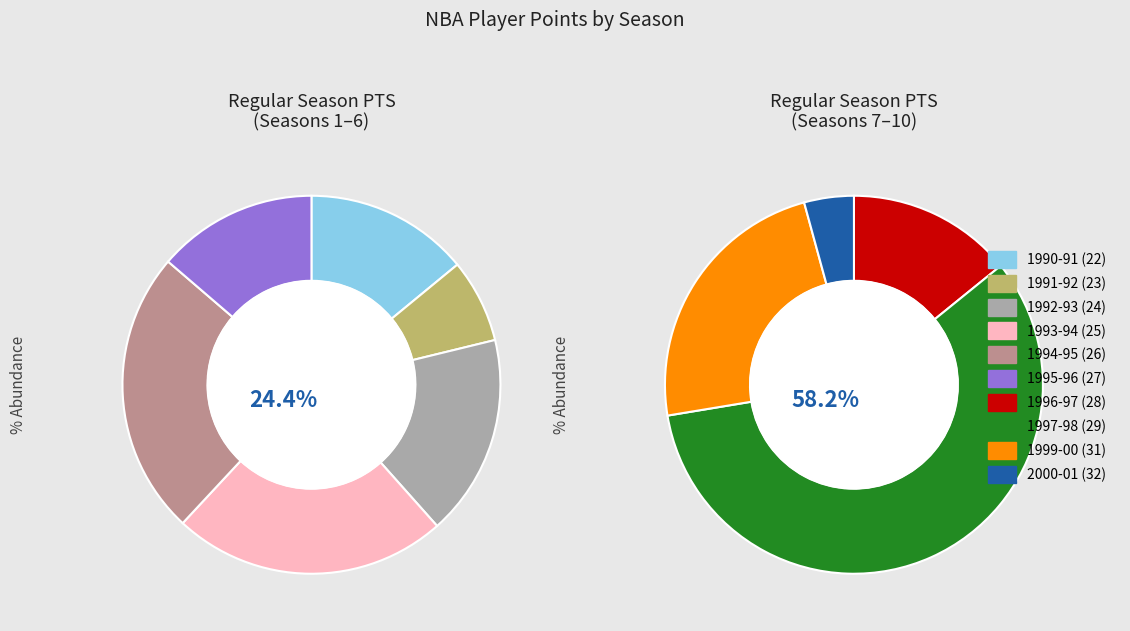

What is the change in value from 1990-91 (22) to 1992-93 (24)?

+162